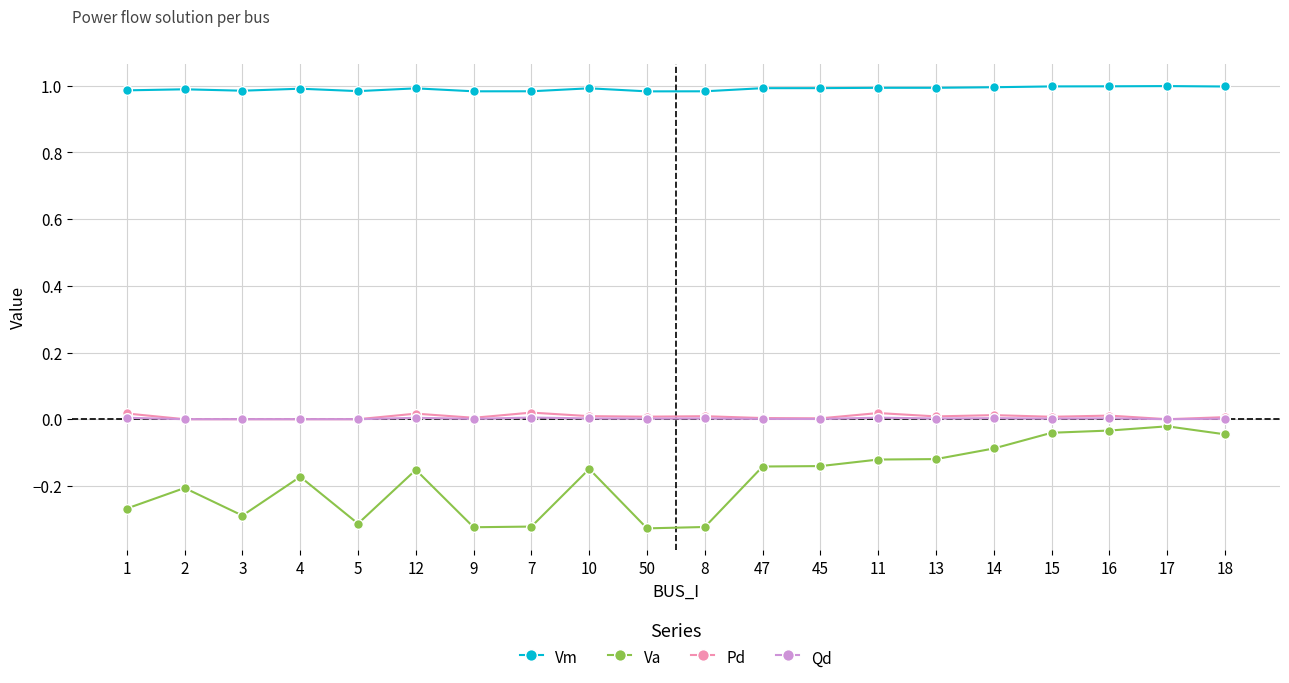

At which category does Va reach its first local peak?

2